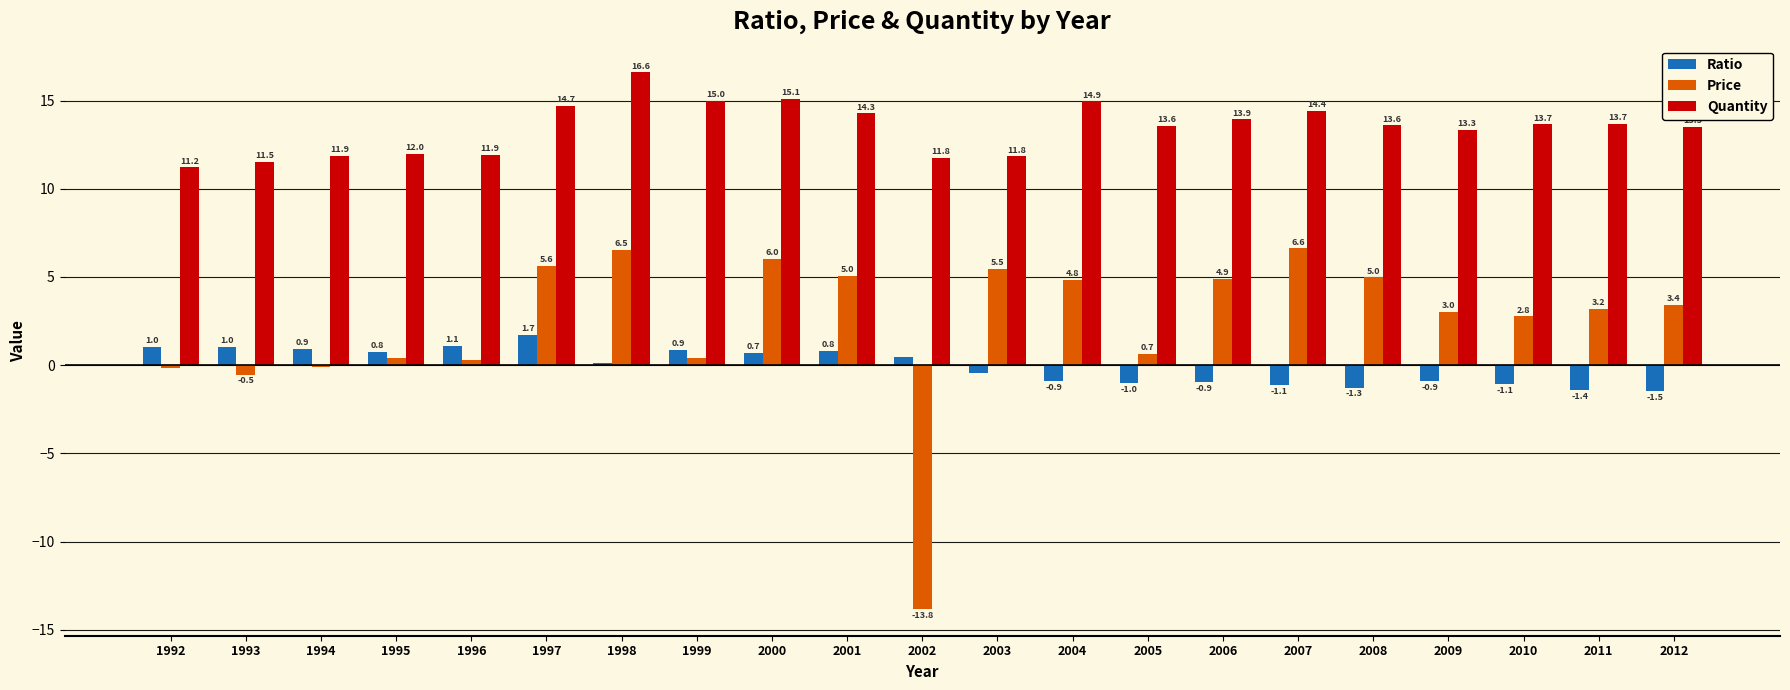

What is the difference between the highest and lowest values at 2006?

14.9